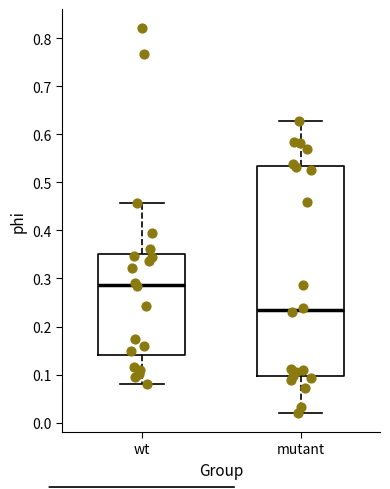

Which box is the tallest, from its lower edge to its upper edge?

mutant